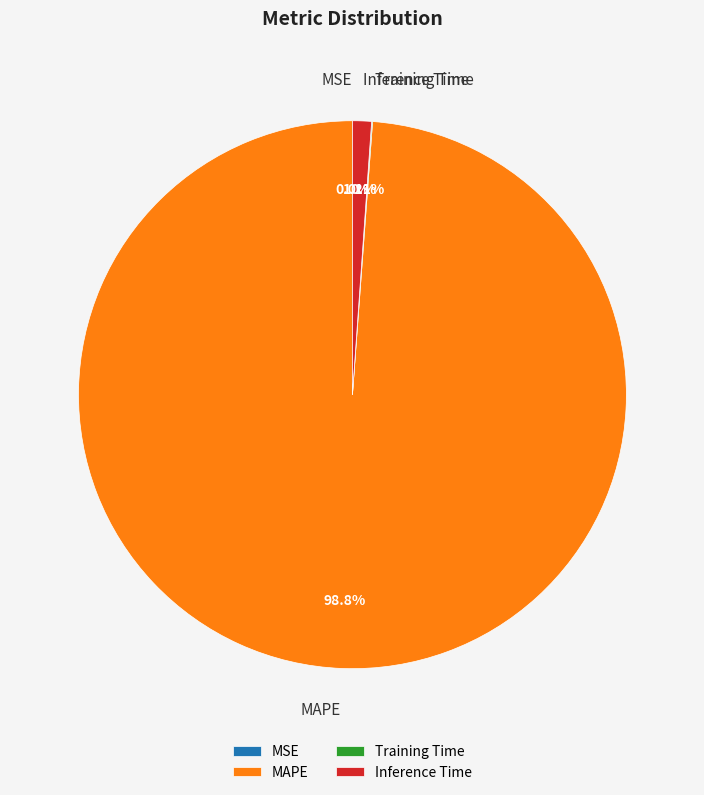

The Inference Time slice represents 11% of the pie. True or false?

False